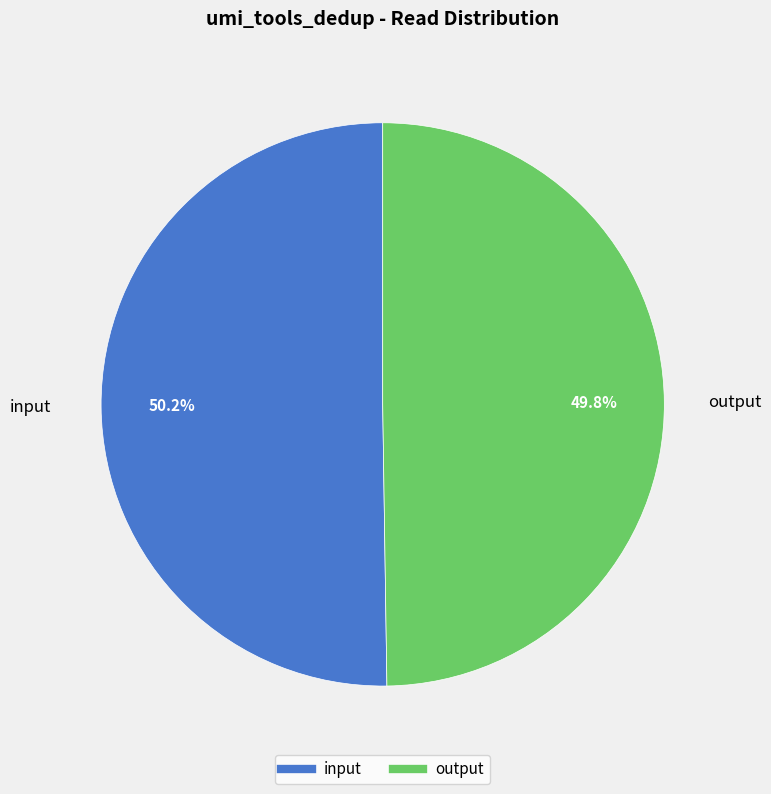

What percentage is NOT represented by output?

50.2%